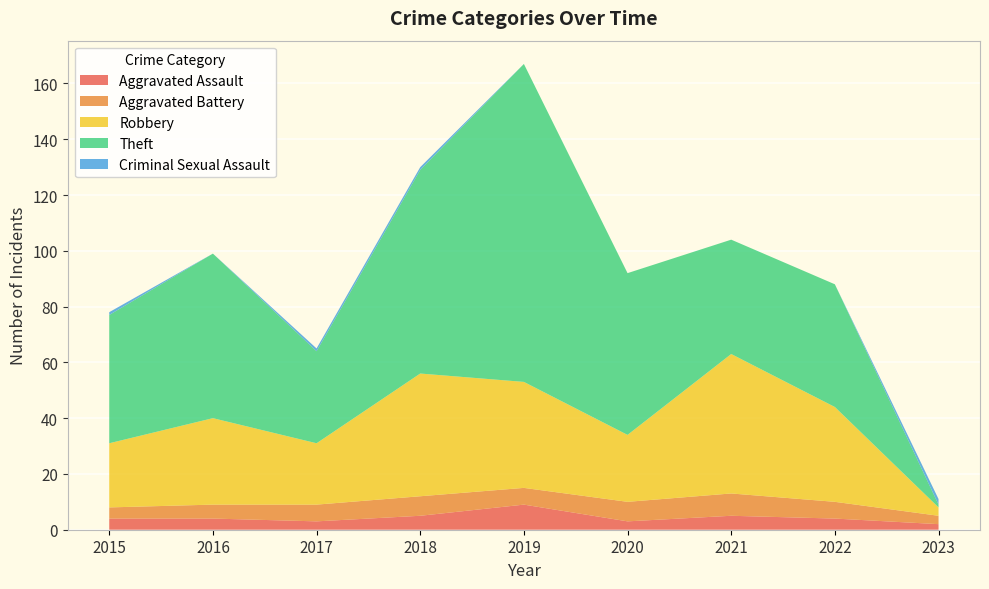

Reading right to left, what are all the values shown in this chart?

Aggravated Assault: 2	4	5	3	9	5	3	4	4
Aggravated Battery: 3	6	8	7	6	7	6	5	4
Robbery: 3	34	50	24	38	44	22	31	23
Theft: 1	44	41	58	114	73	33	59	46
Criminal Sexual Assault: 2	0	0	0	0	1	1	0	1